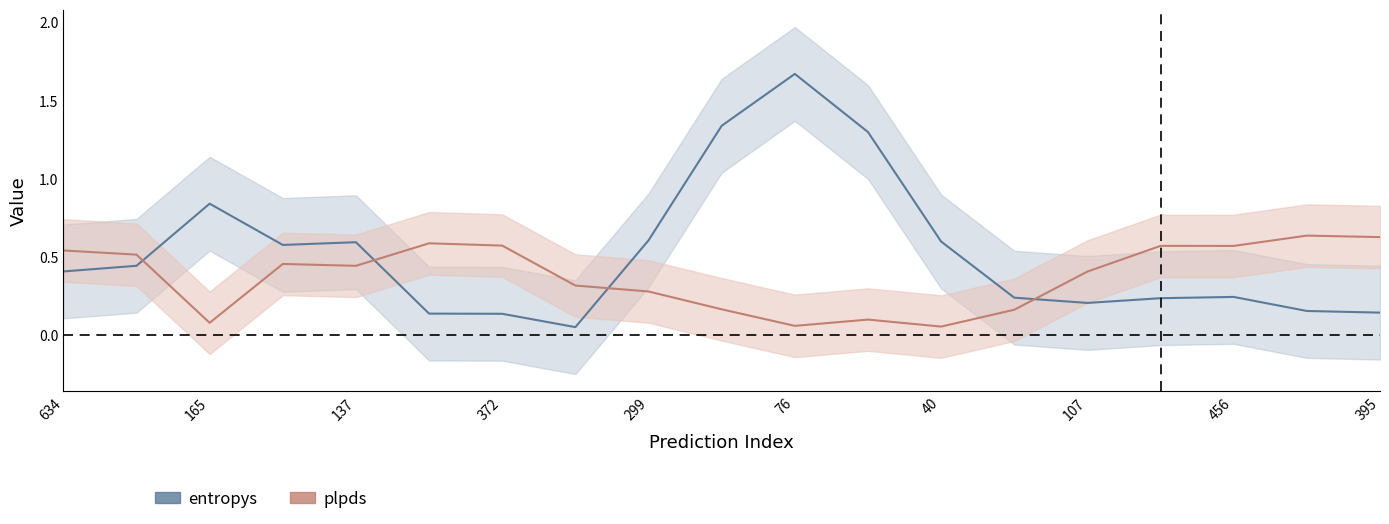

What is the label of the 19th point from the left?

395